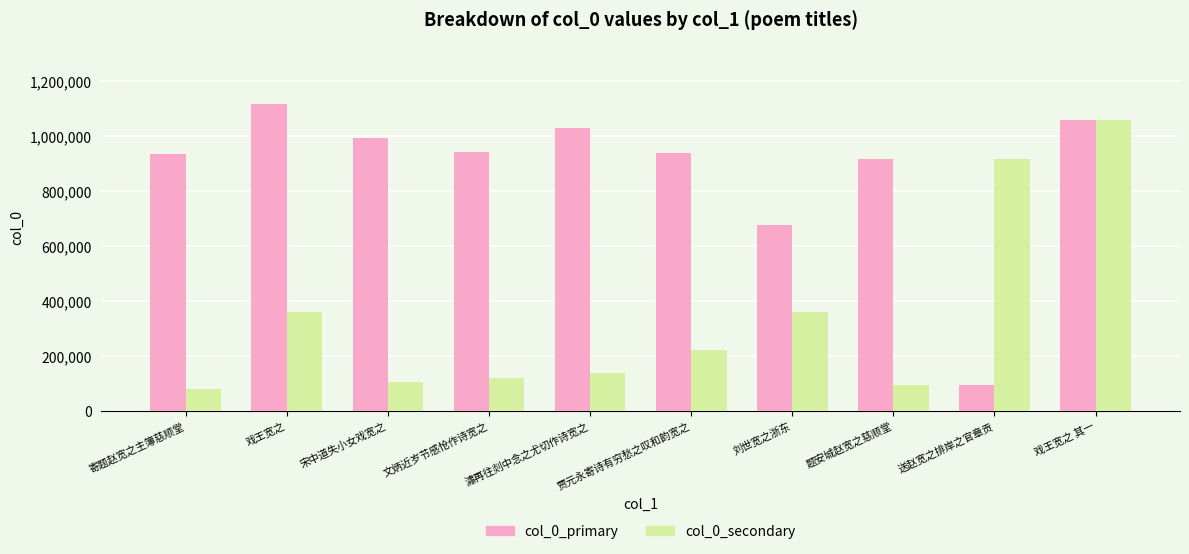

Which label corresponds to the smallest value in the chart?

寄题赵宽之主簿慈顺堂